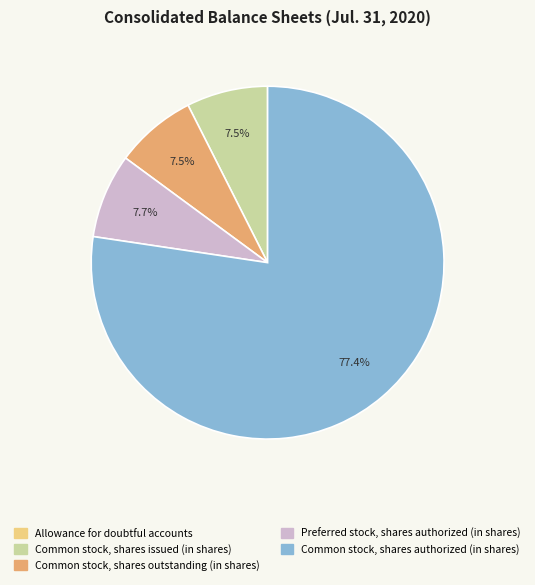

Is there any slice that represents more than half of the pie?

Yes